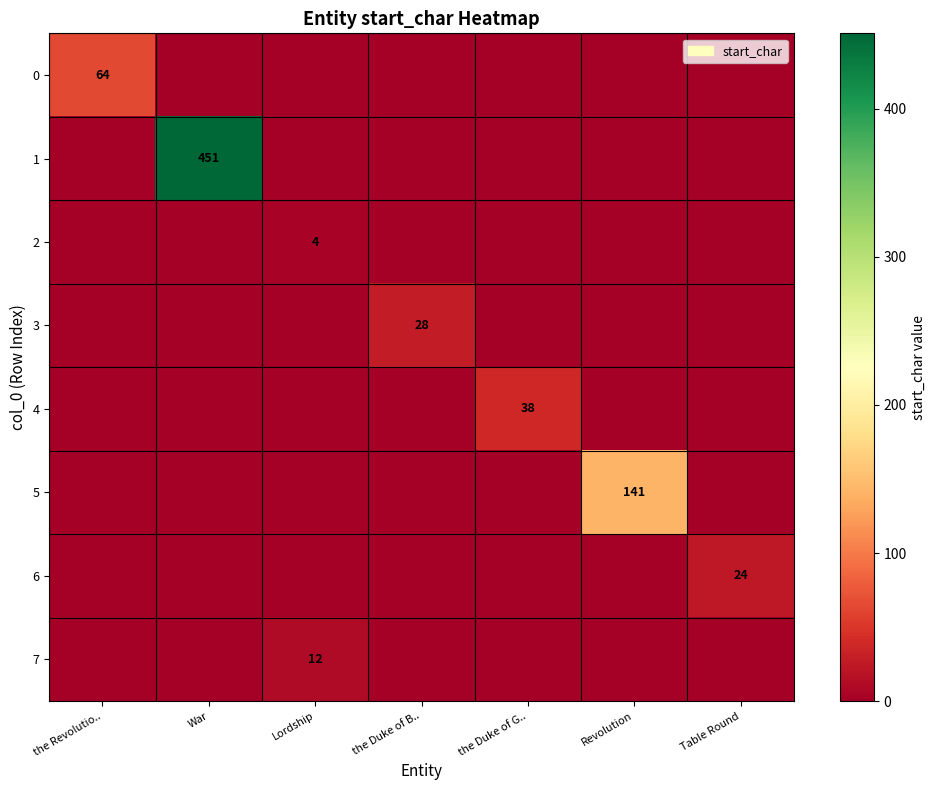

The 7 series shows 7 at Lordship. True or false?

False